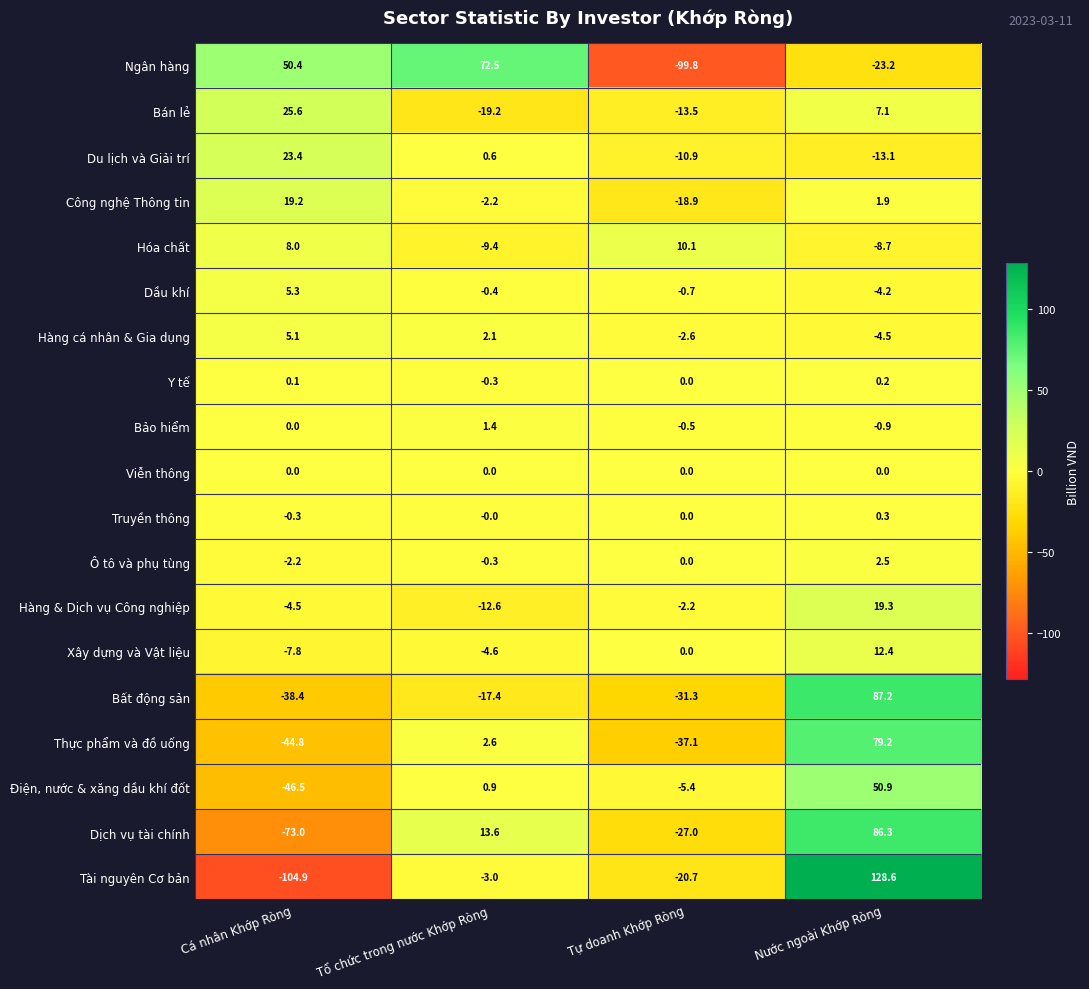

How many categories are shown in the chart?

4